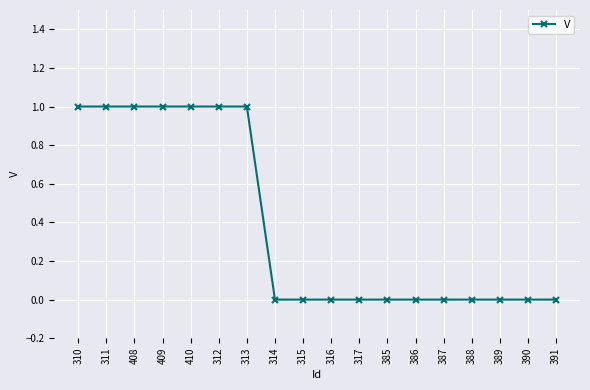

What is the label of the 6th point from the left?

312